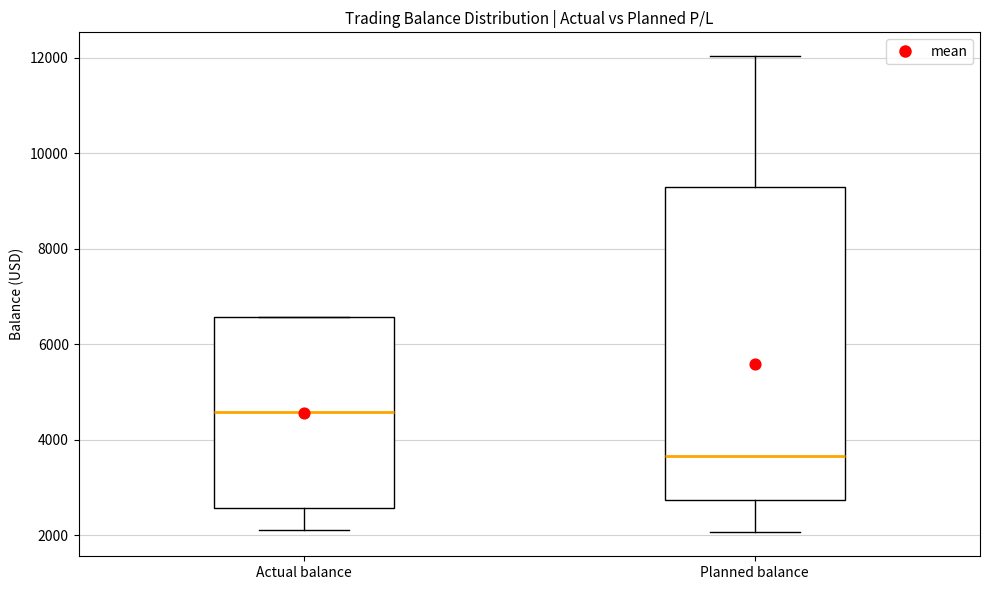

Which box's median line is the highest?

Actual balance